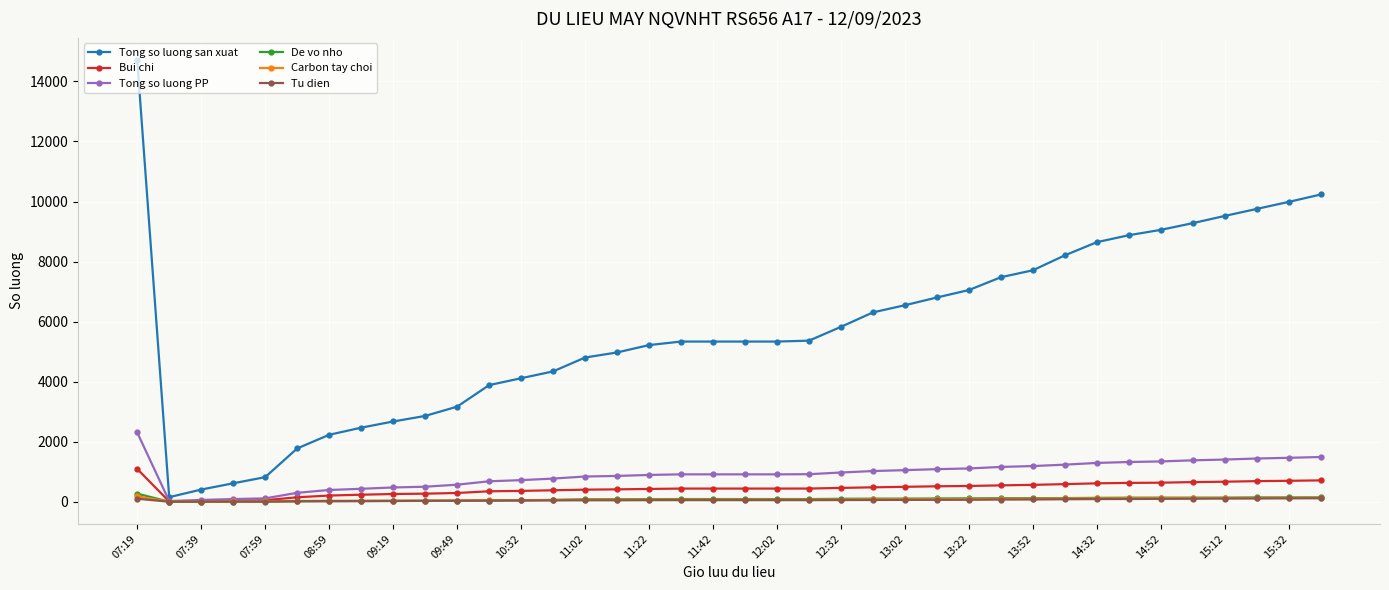

Which series has the largest range (max minus min)?

Tong so luong san xuat